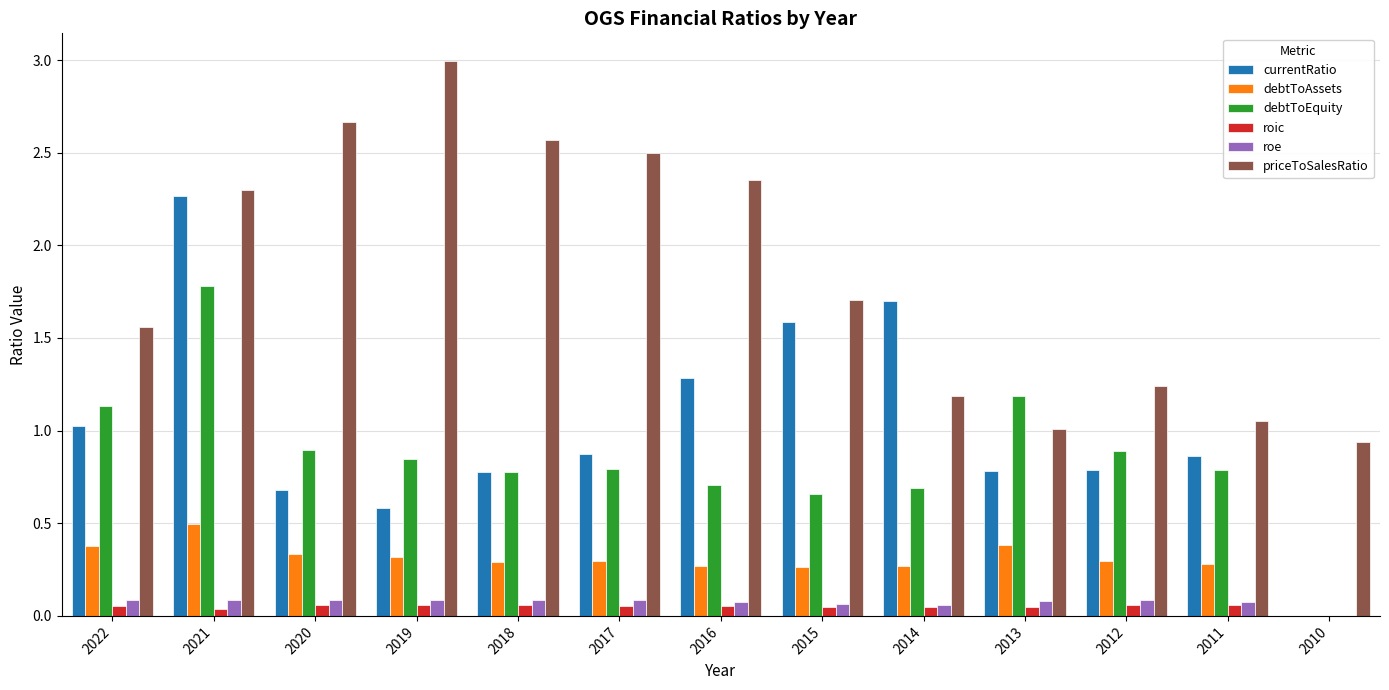

The priceToSalesRatio series shows 1.0 at 2013. True or false?

True